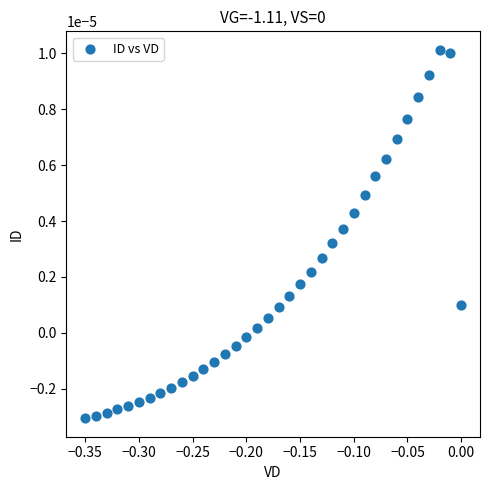

What is the range of X values (max minus min)?

0.3